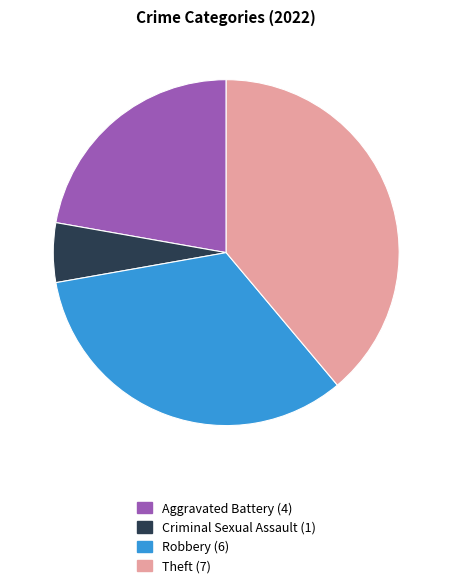

Does any single category account for the majority?

No